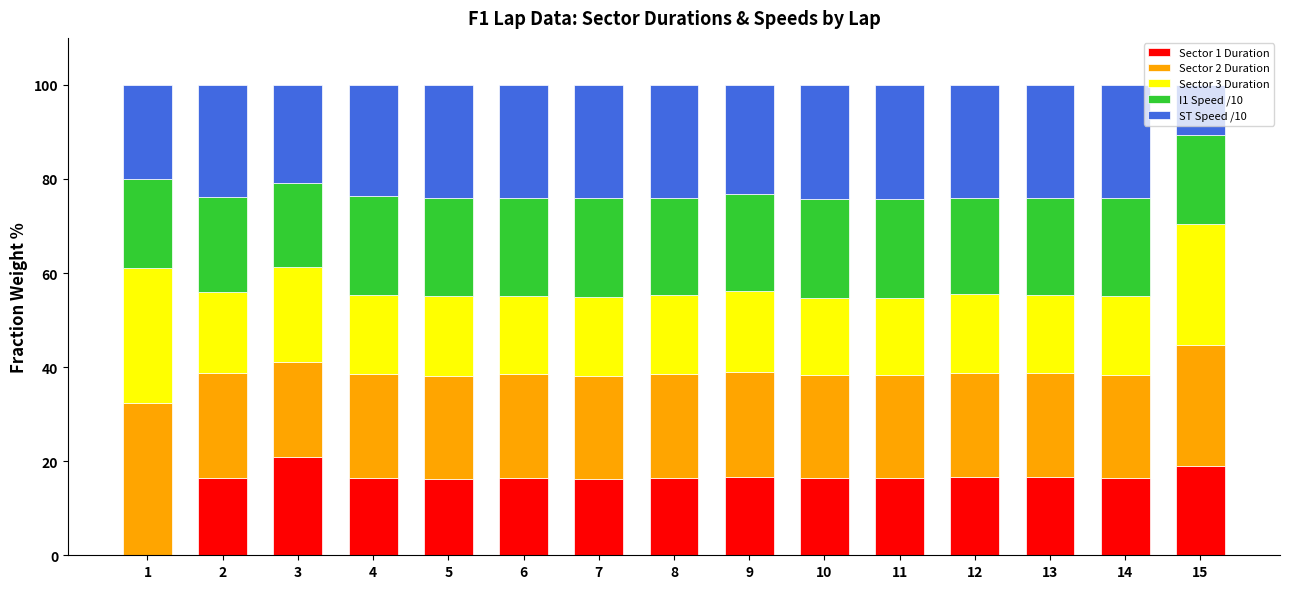

What is the total value across all series at 12?

100.0